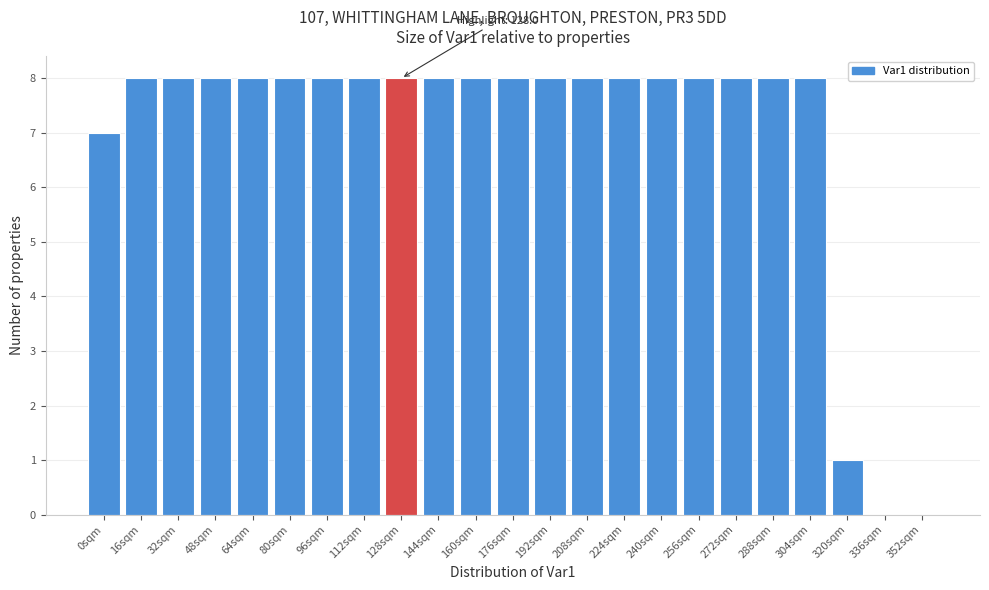

Reading left to right, extract all data points from this chart.

0sqm=7	16sqm=8	32sqm=8	48sqm=8	64sqm=8	80sqm=8	96sqm=8	112sqm=8	128sqm=8	144sqm=8	160sqm=8	176sqm=8	192sqm=8	208sqm=8	224sqm=8	240sqm=8	256sqm=8	272sqm=8	288sqm=8	304sqm=8	320sqm=1	336sqm=0	352sqm=0